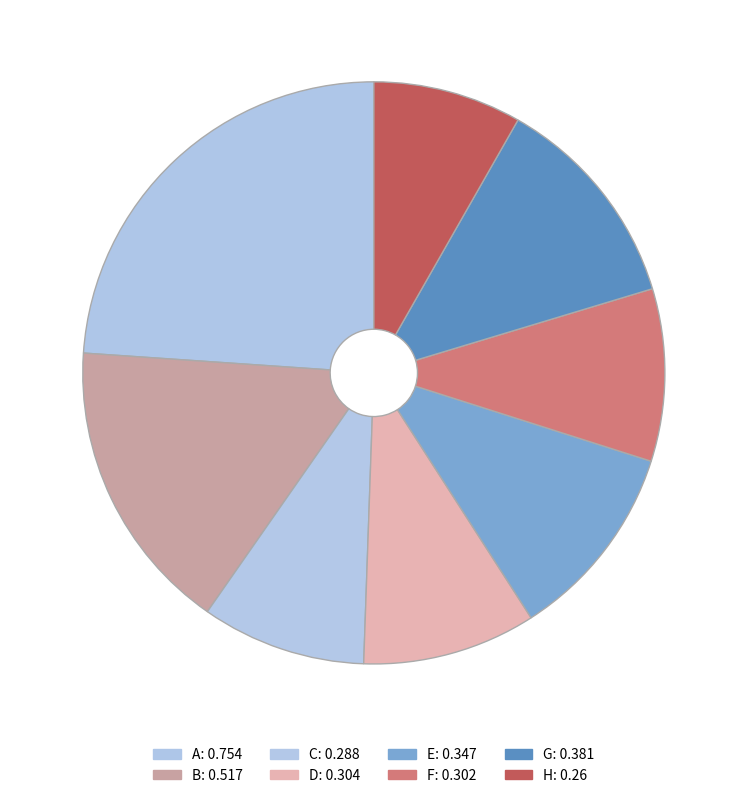

What is the total percentage of A and G?

36.0%